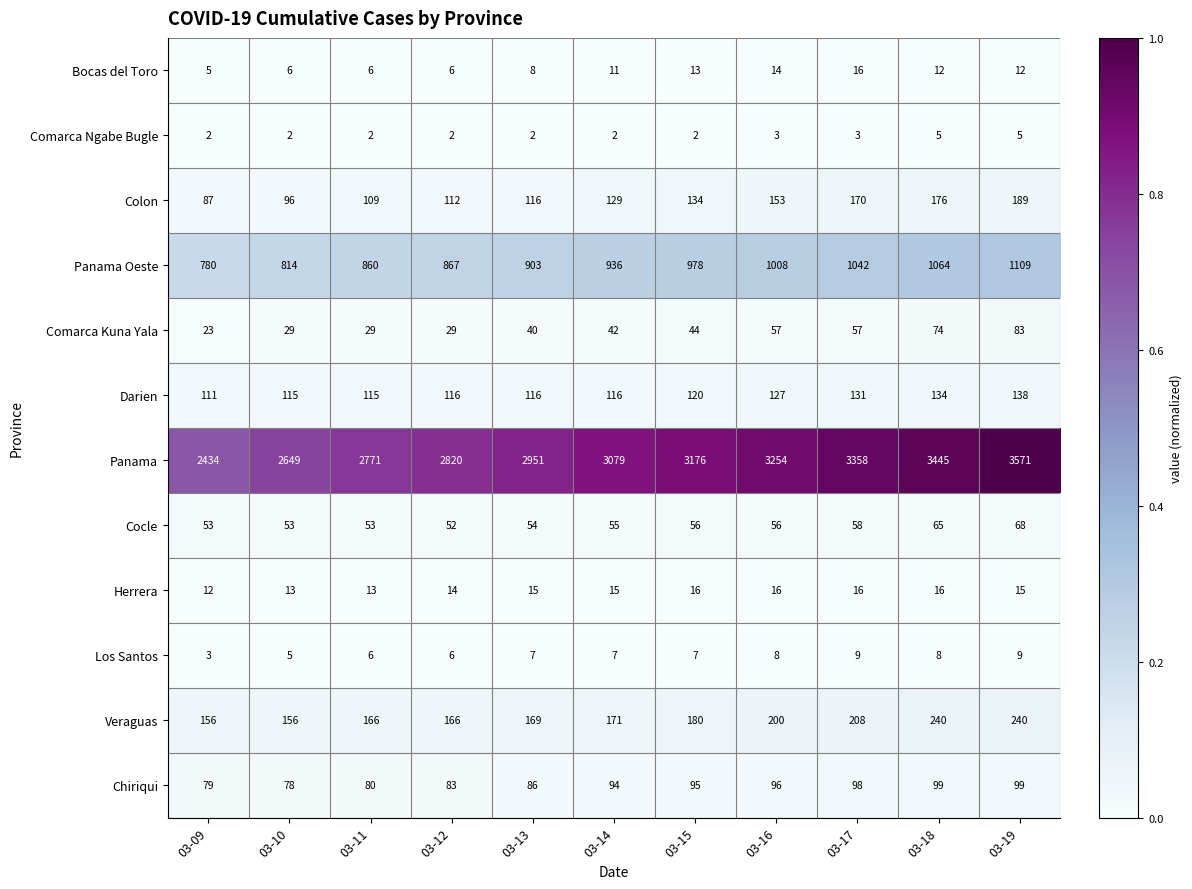

Rank the series at 03-18 from highest to lowest value.

Panama, Panama Oeste, Veraguas, Colon, Darien, Chiriqui, Comarca Kuna Yala, Cocle, Herrera, Bocas del Toro, Los Santos, Comarca Ngabe Bugle